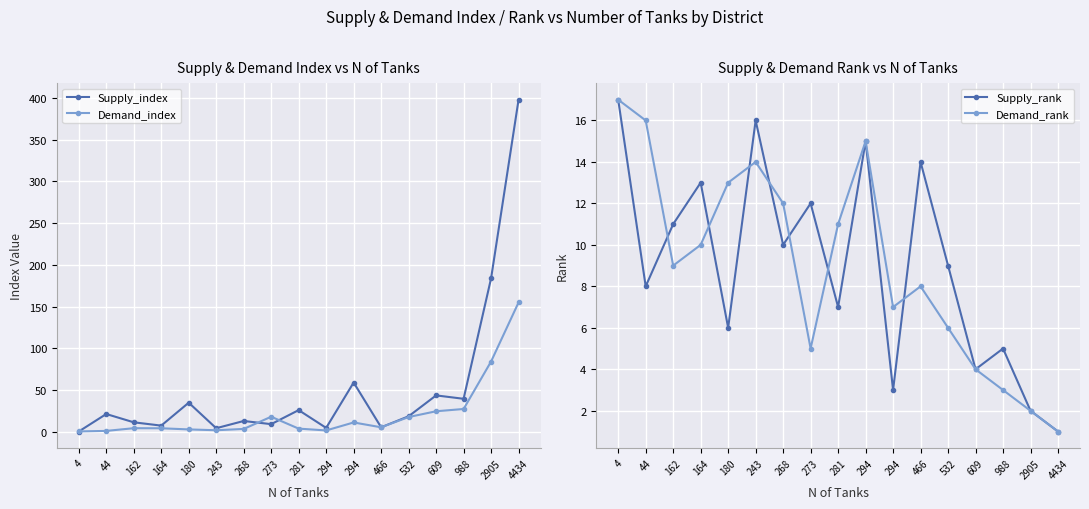

True or false: Supply_index has more than 0 interior local peaks.

True